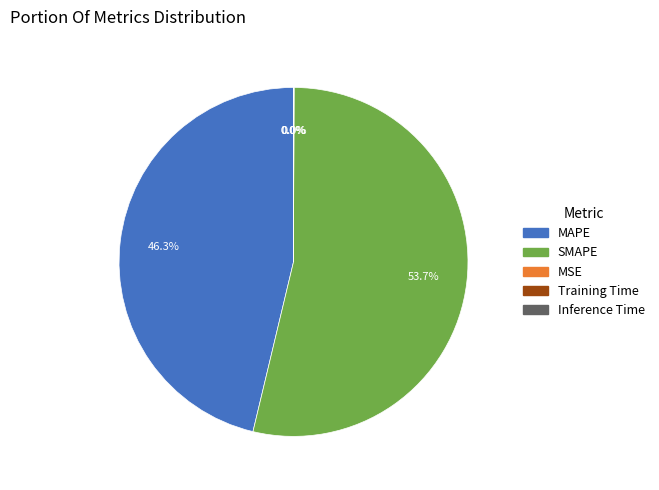

What is the largest slice in the pie chart?

SMAPE